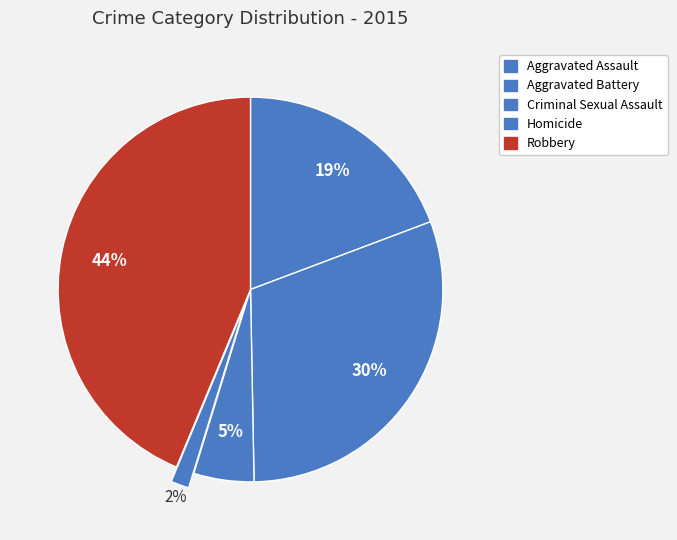

Count the number of slices in the pie.

5